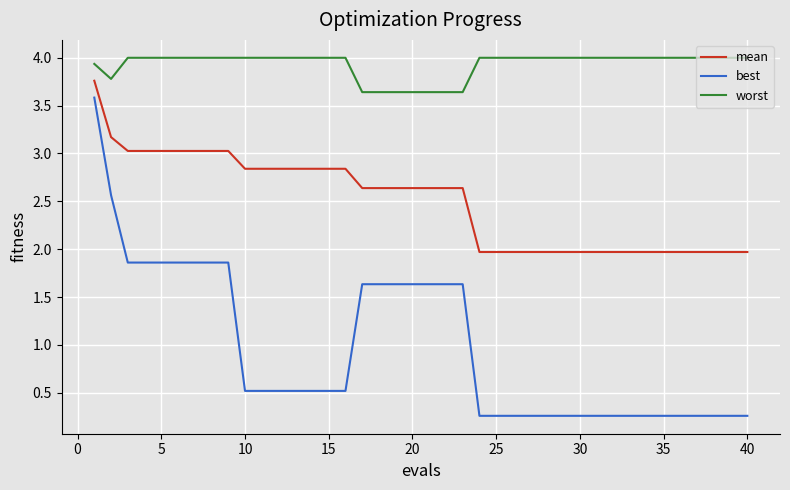

What is the difference between the maximum and minimum values in the best series?

3.3